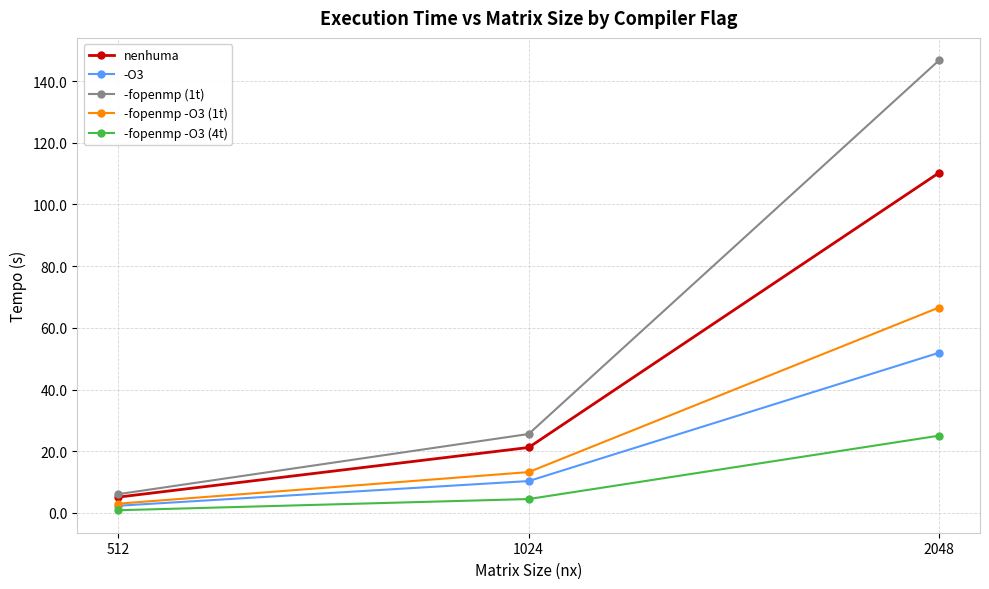

Which series changed the most between 512 and 2048?

-fopenmp (1t)